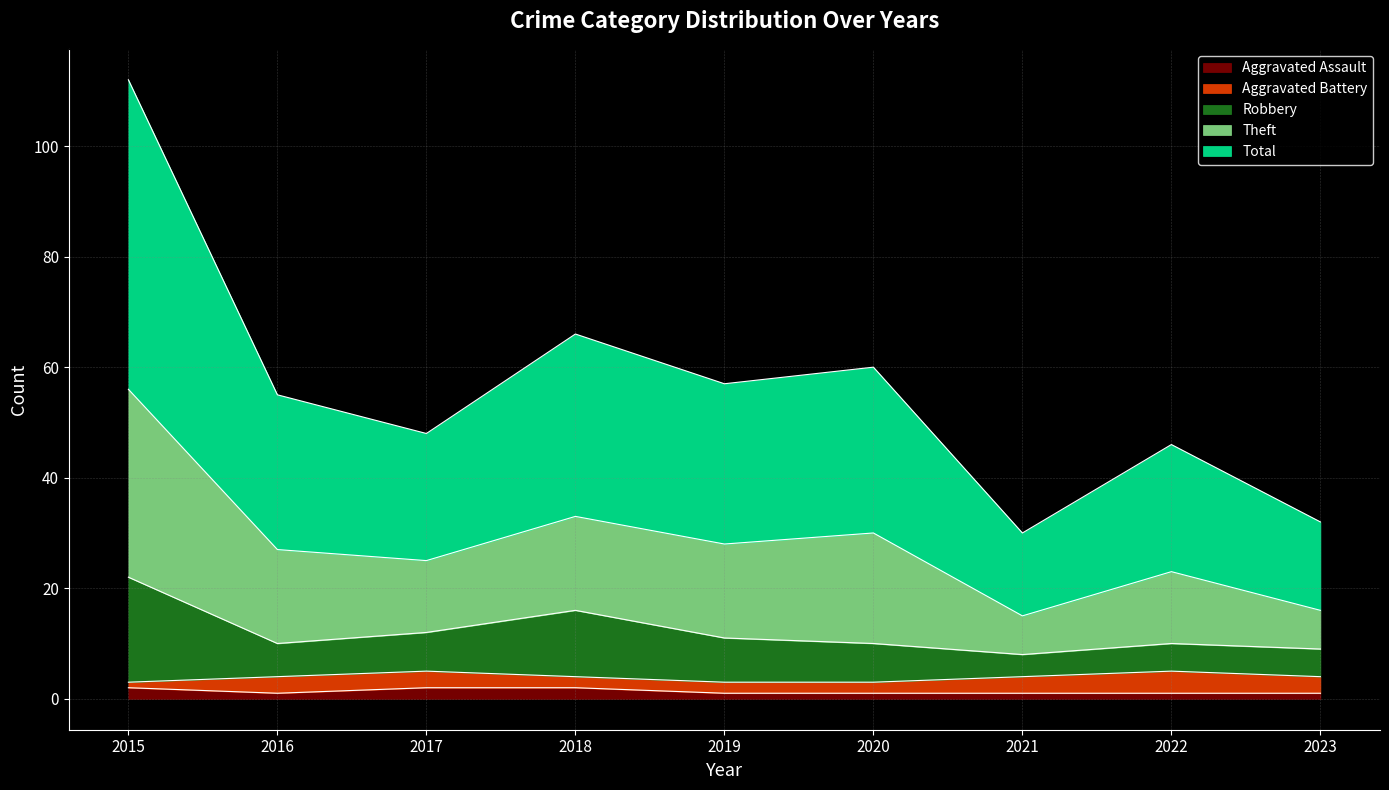

True or false: Theft and Robbery cross at least once.

False